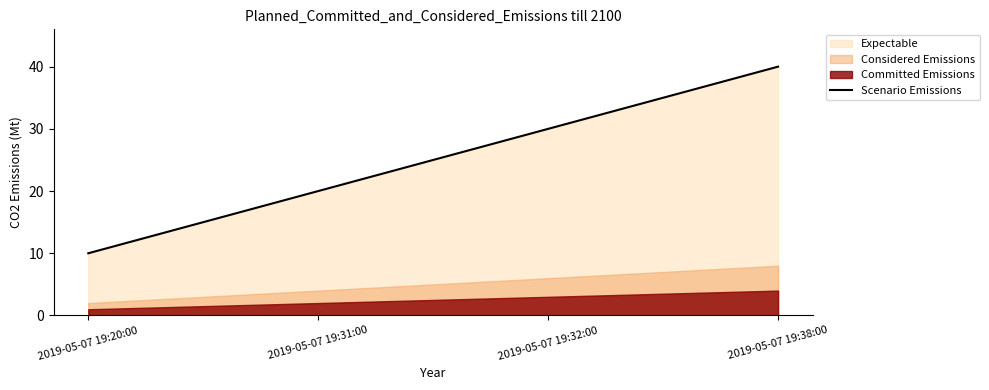

Rank the categories by value from highest to lowest.

2019-05-07 19:38:00, 2019-05-07 19:32:00, 2019-05-07 19:31:00, 2019-05-07 19:20:00